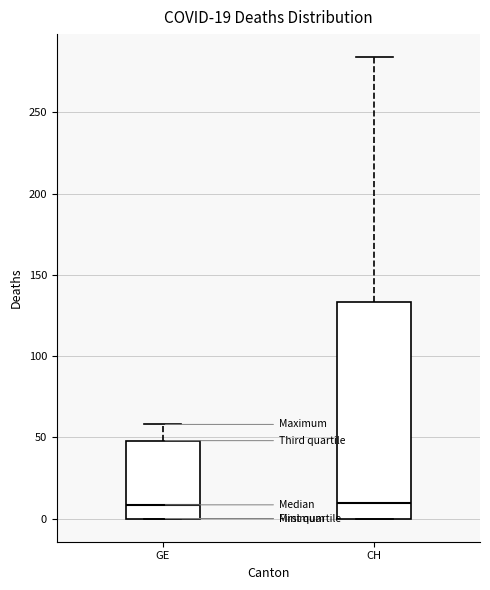

Comparing the boxes themselves (not the whiskers), which one is the tallest?

CH